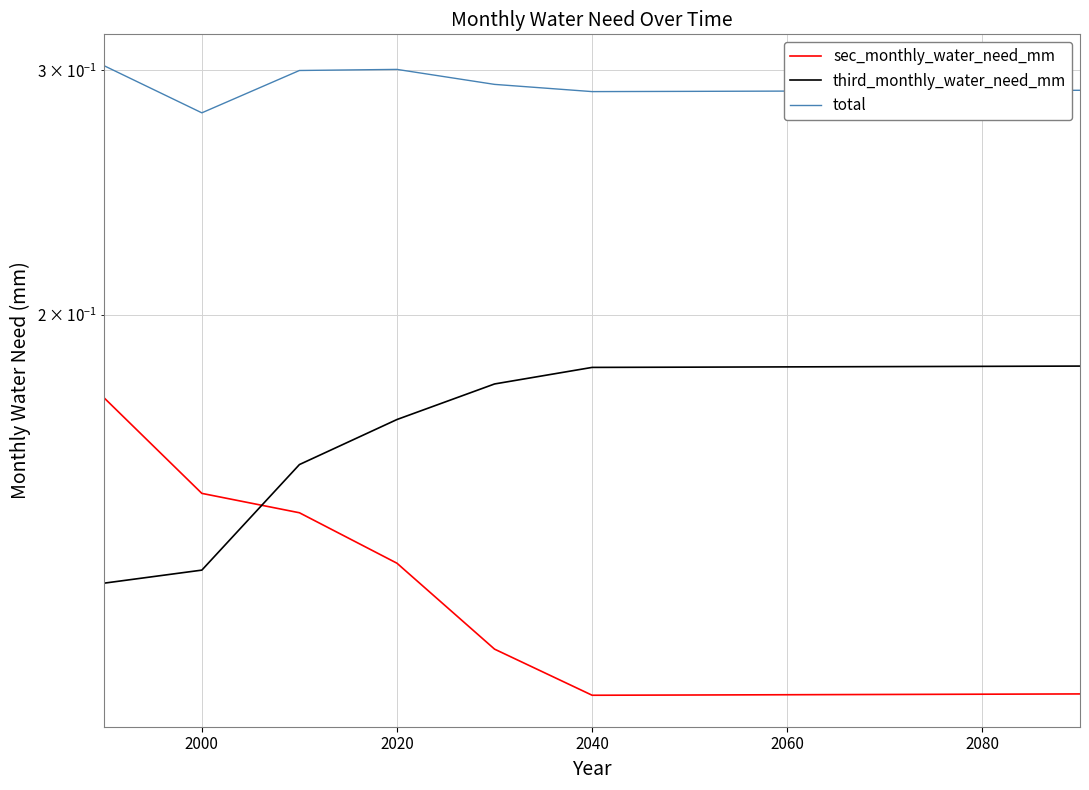

True or false: total and sec_monthly_water_need_mm intersect in this chart.

False